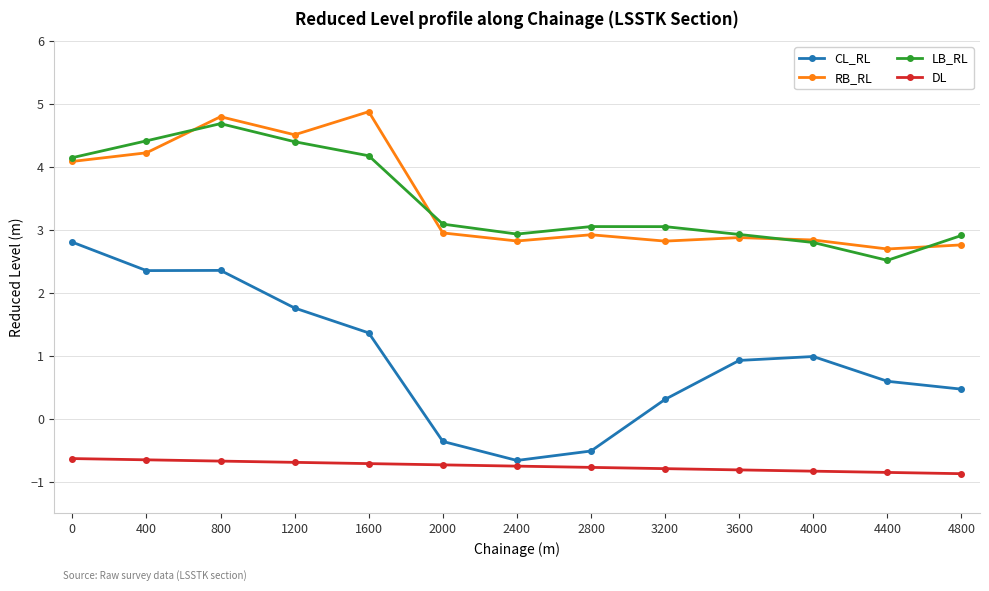

The value of DL at 1600 is -0.3. True or false?

False